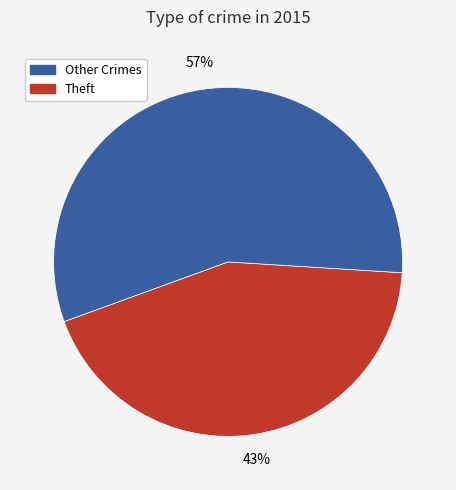

Does any single category account for the majority?

Yes